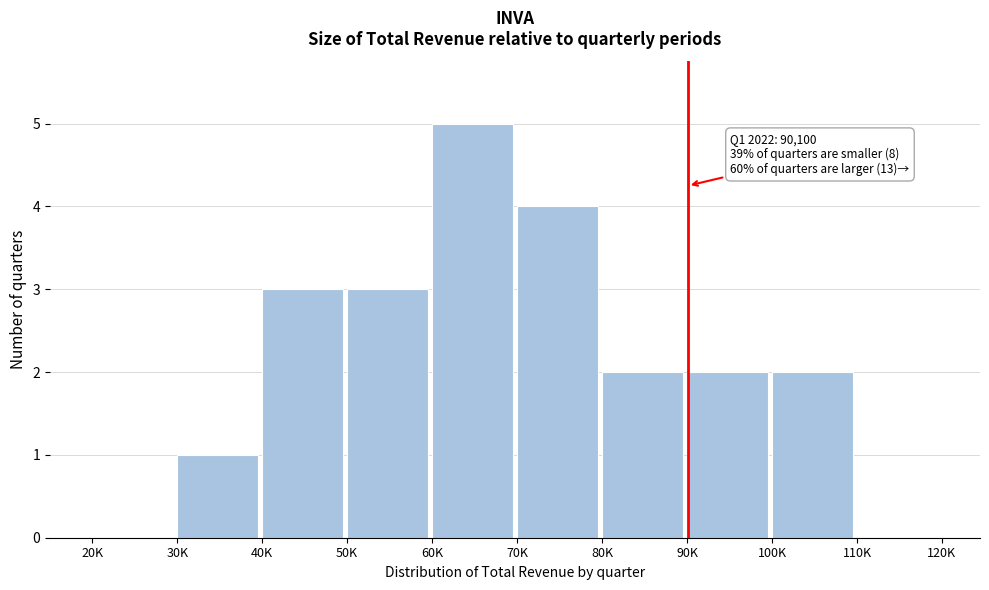

Reading left to right, extract all data points from this chart.

20K=0	30K=1	40K=3	50K=3	60K=5	70K=4	80K=2	90K=2	100K=2	110K=0